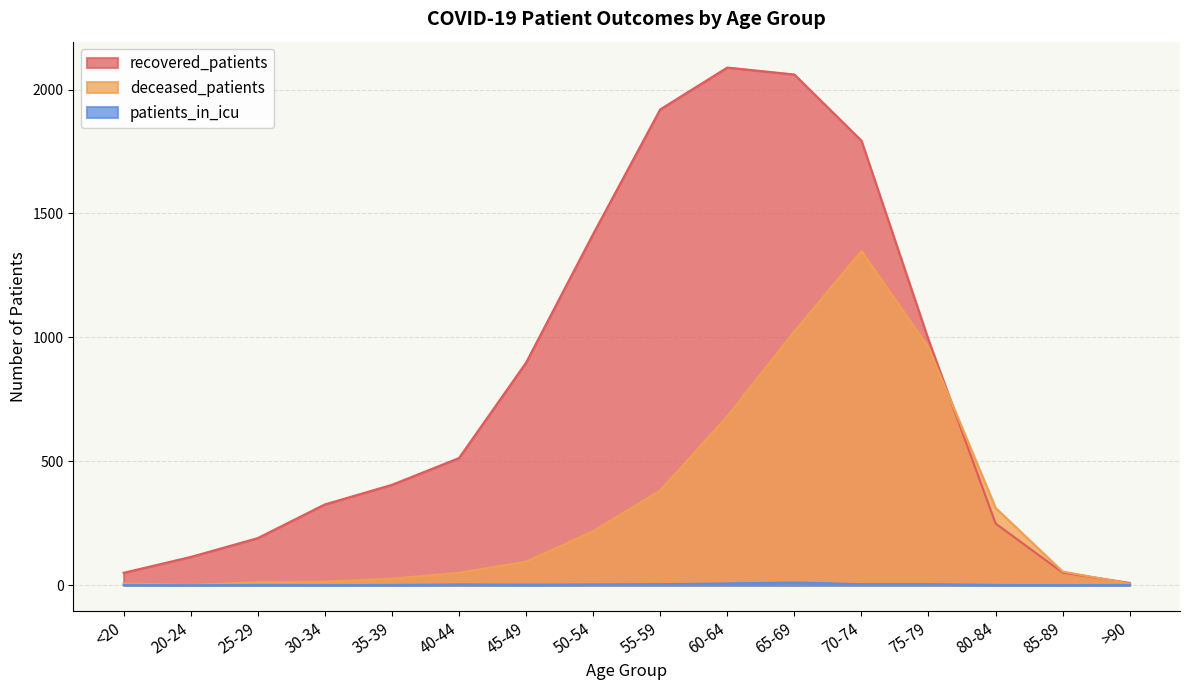

What is the average value of the deceased_patients series?

324